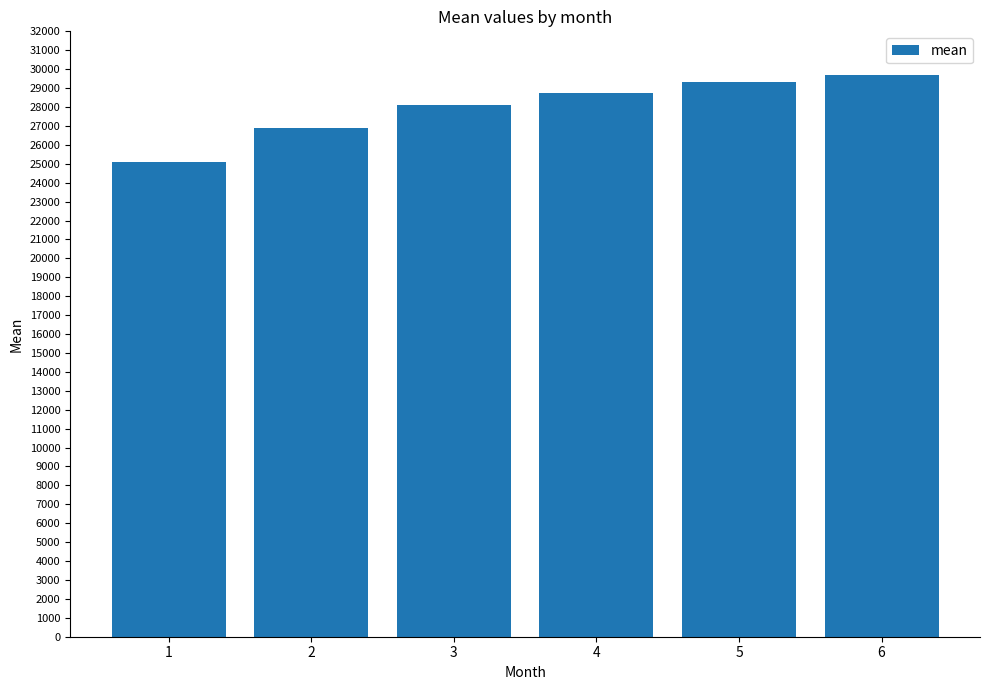

Reading left to right, extract all data points from this chart.

25067.8	26895.1	28090.8	28739.5	29331.9	29703.5